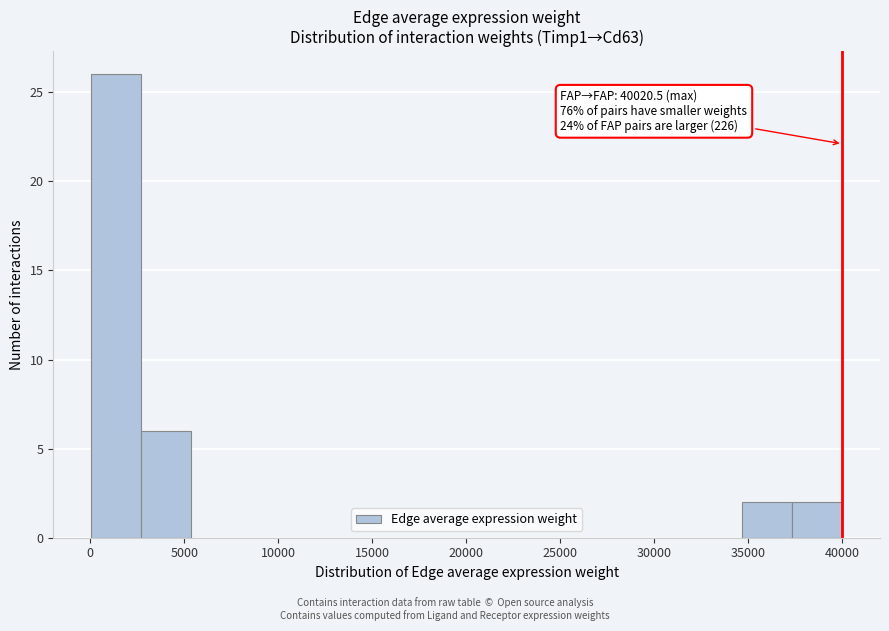

Over which range of the x-axis is the bar tallest?

0 to 2500